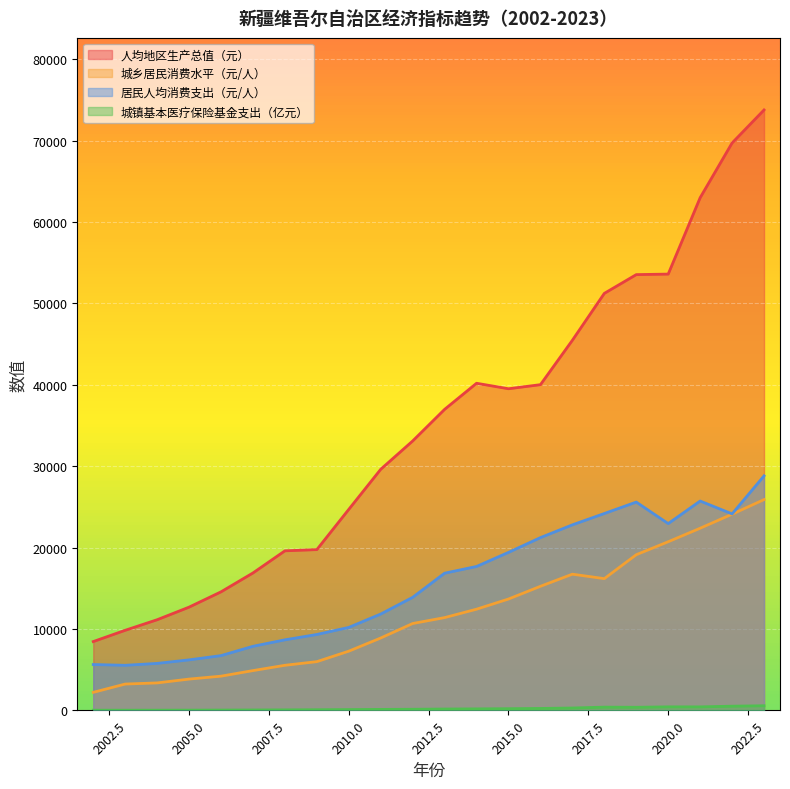

How many lines are shown in the chart?

4